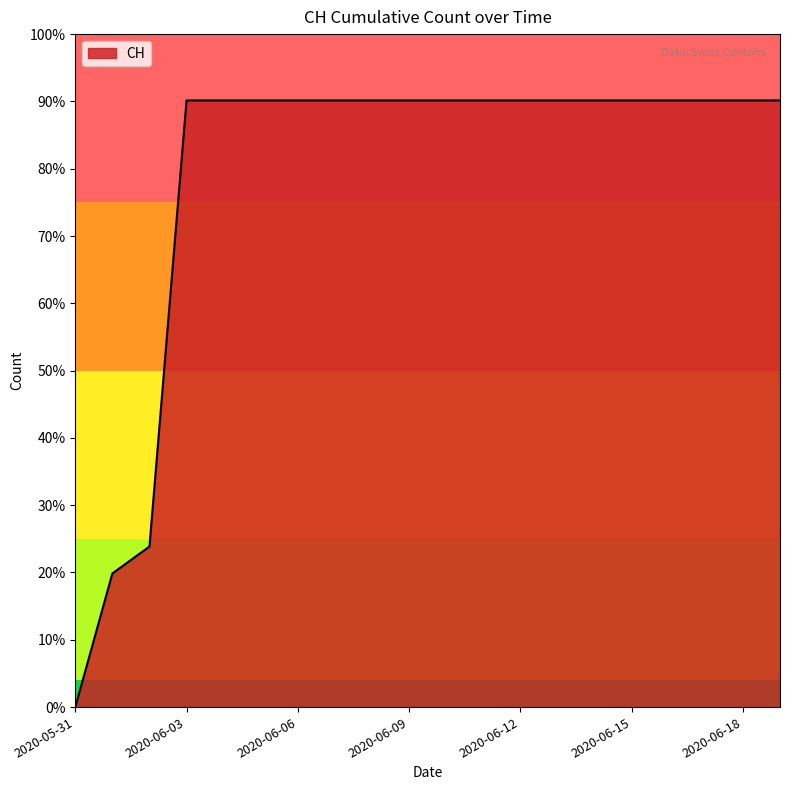

Does the chart have visible grid lines?

No